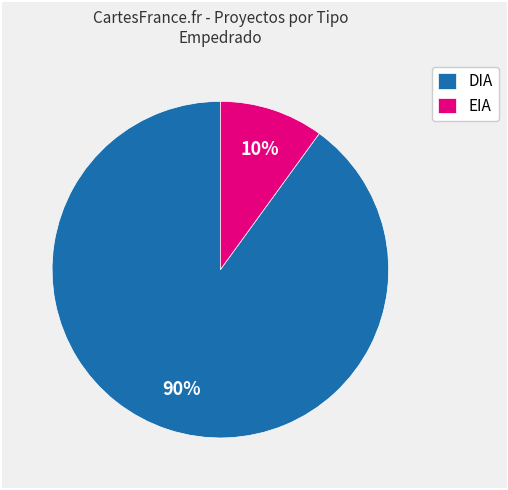

To the nearest percent, what is the difference between the DIA and EIA slice percentages?

80%